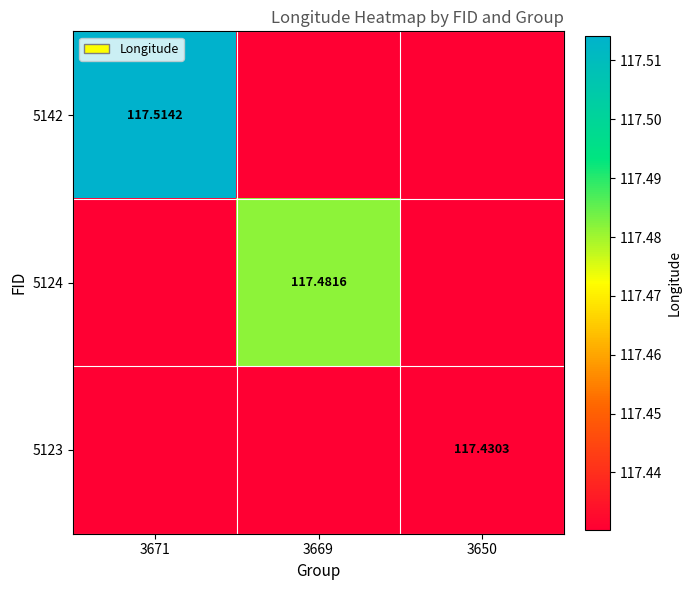

Is the value of 5123 at 3650 greater than the value of 5142 at 3671?

No